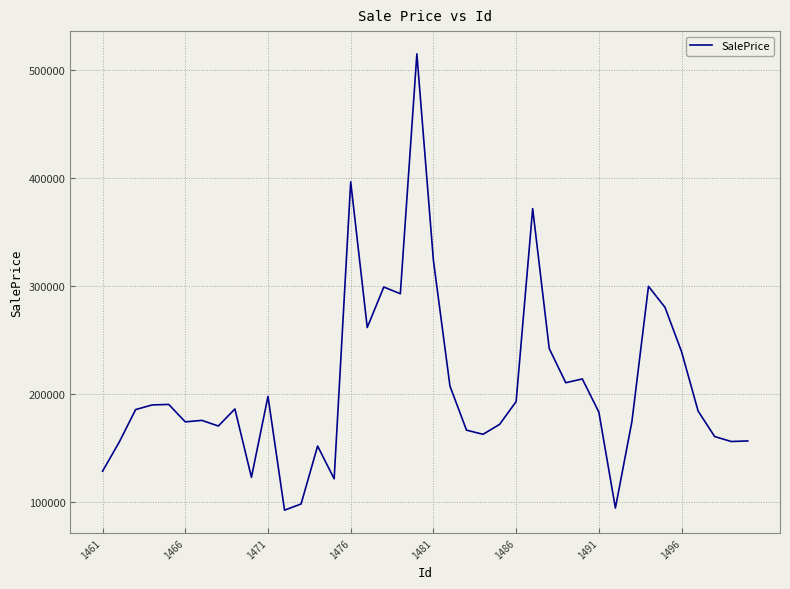

Is this an area chart (filled region under the line)?

No